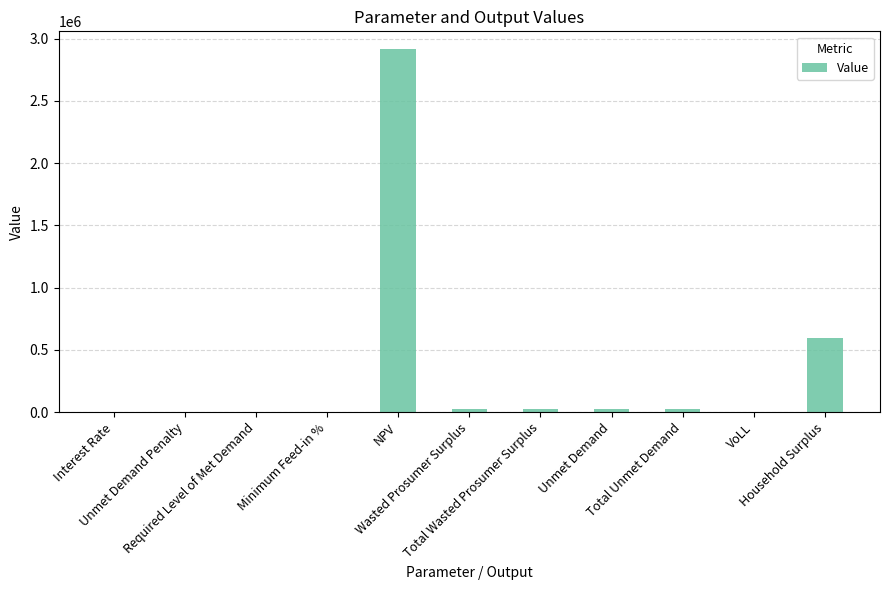

True or false: the data shows 0.1 at Interest Rate.

True